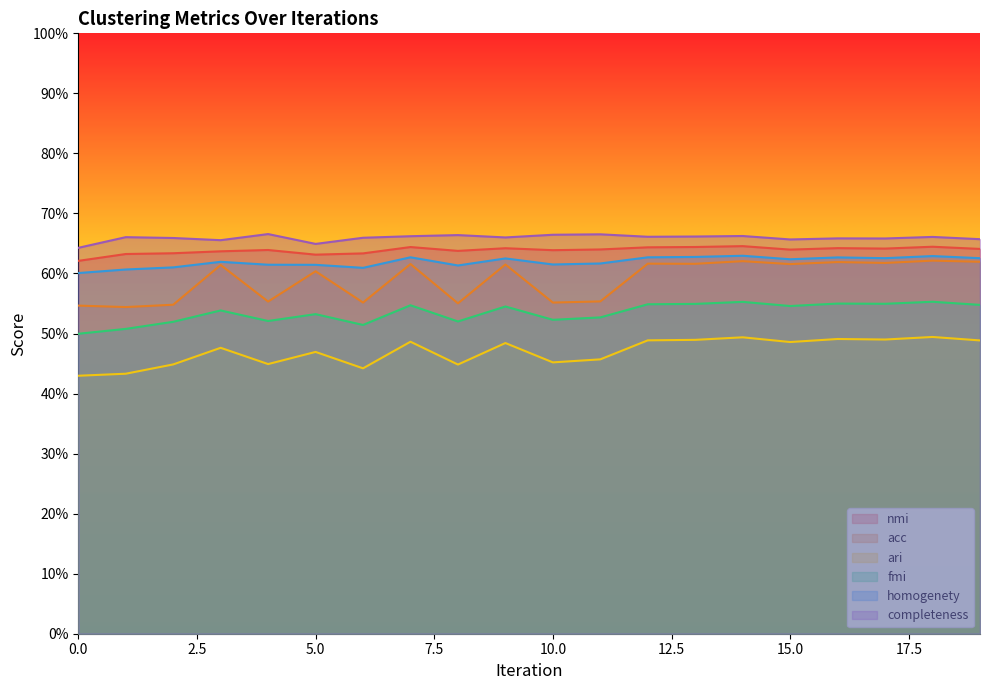

What is the maximum value for nmi?

0.6